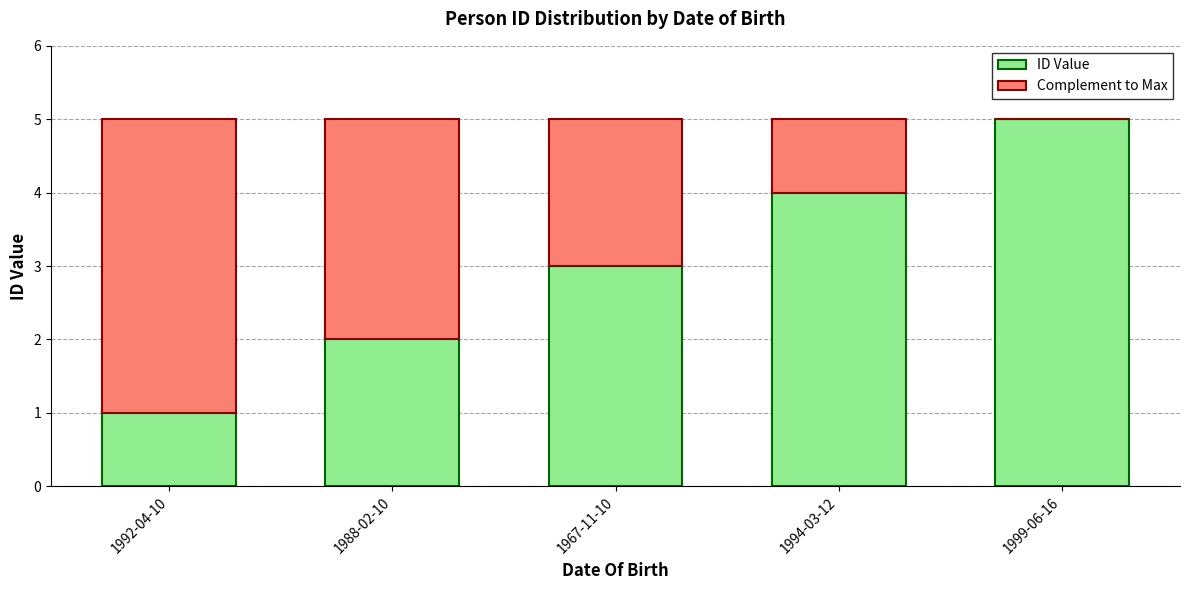

What is the total value across all series at 1994-03-12?

5